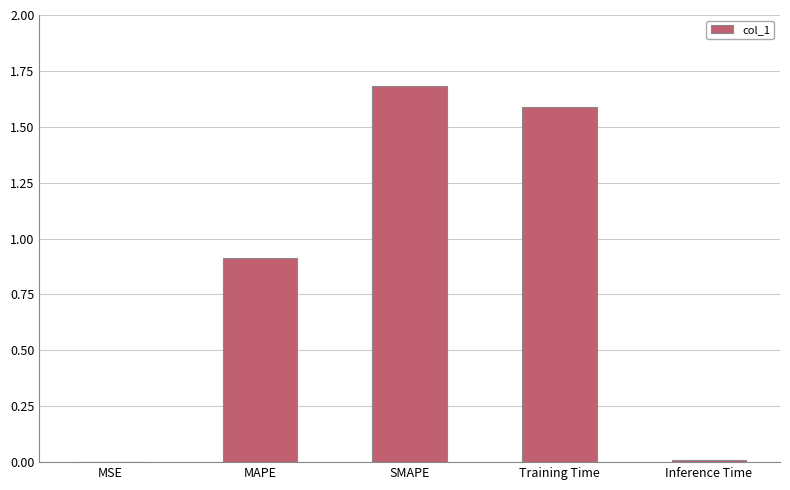

Which label corresponds to the largest value in the chart?

SMAPE